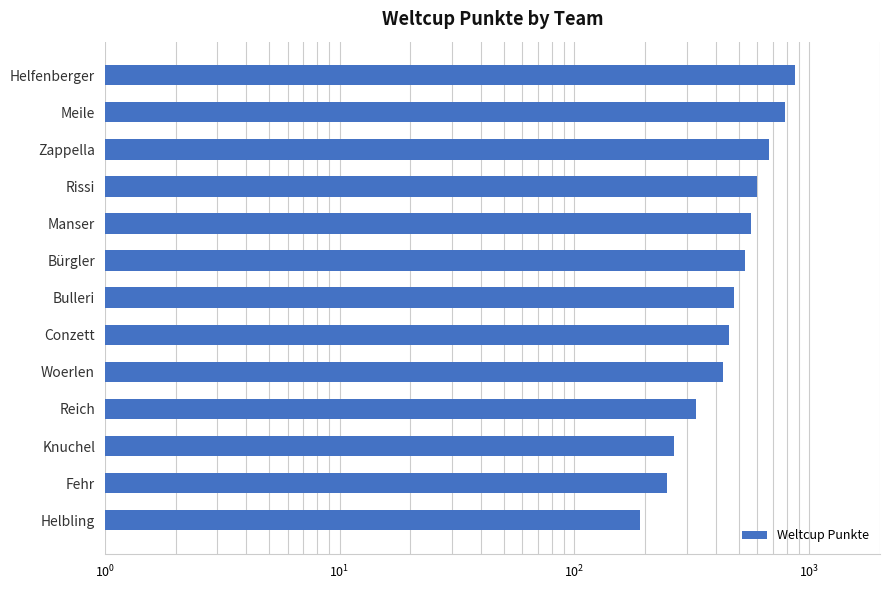

Is it true that the value at Bulleri is 655?

False